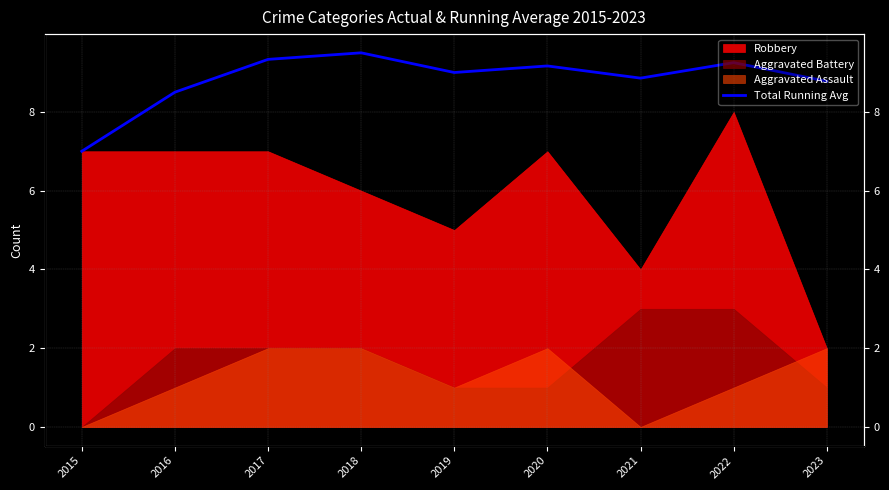

Which category has the highest value across all series?

2018